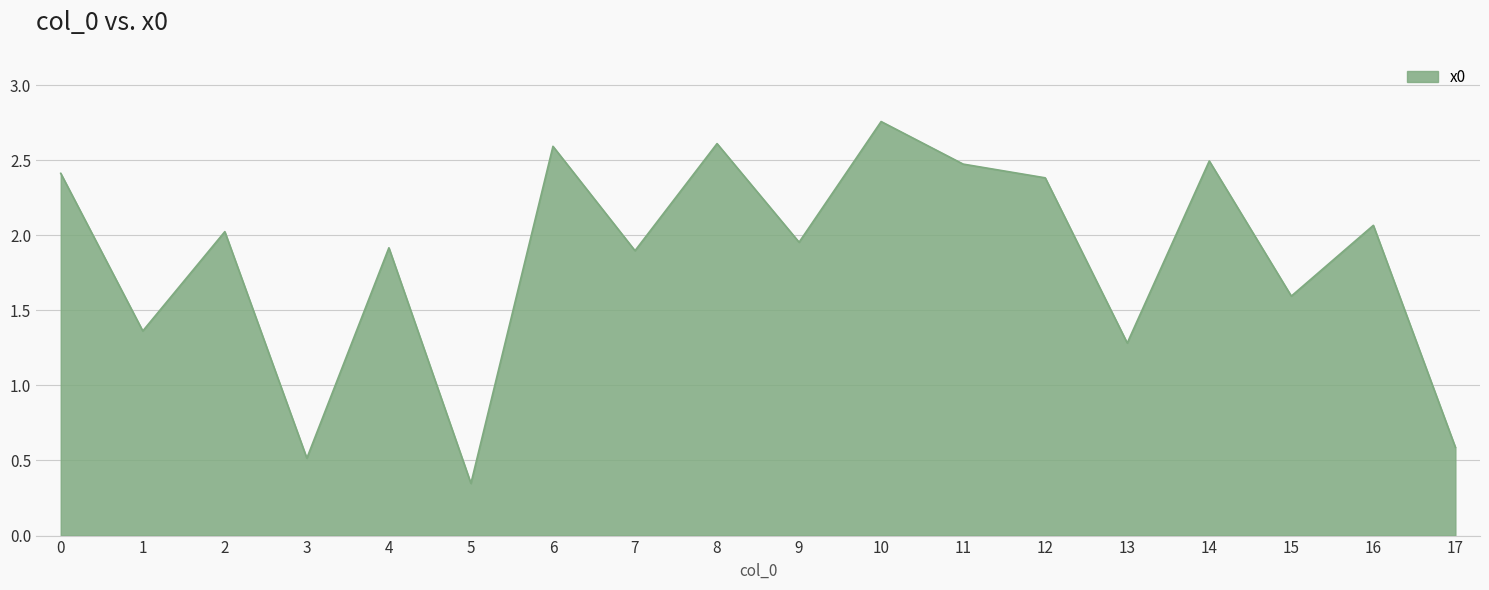

True or false: the data shows 1.4 at 6.

False